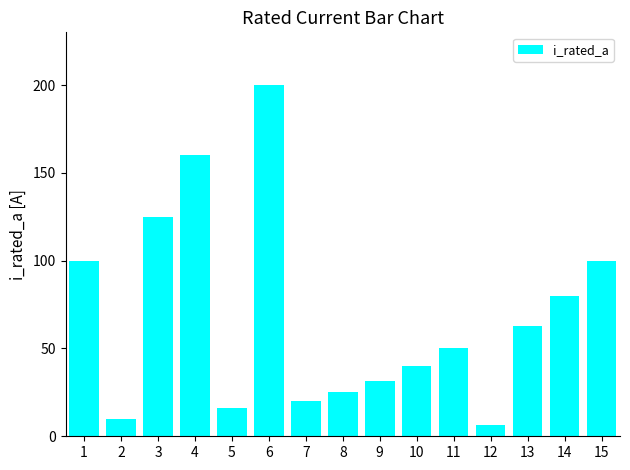

What is the difference between the values at 3 and 8?

100.0